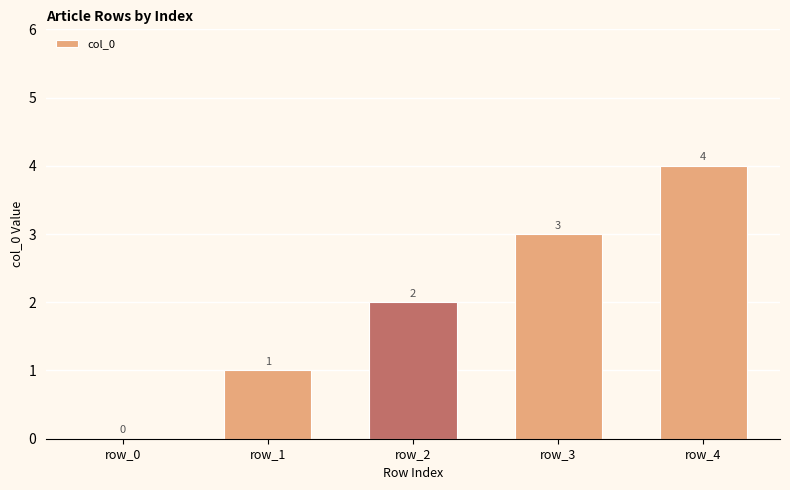

At which label is the value closest to 2?

row_2